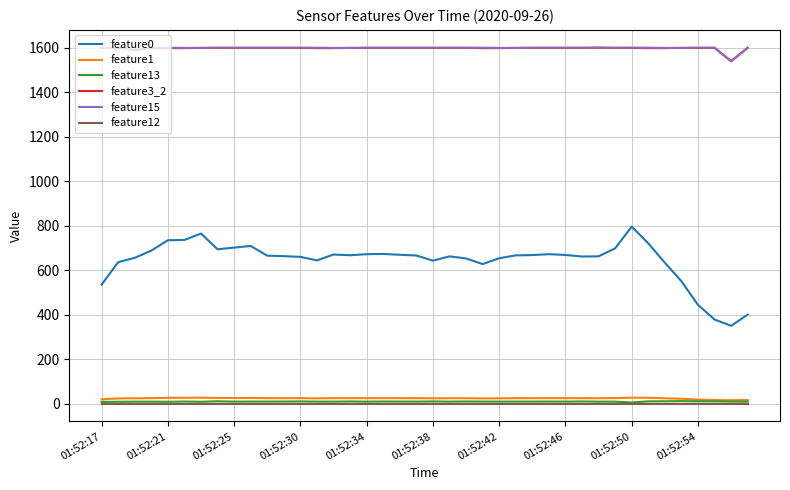

What is the difference between the maximum and minimum values in the feature13 series?

5.8